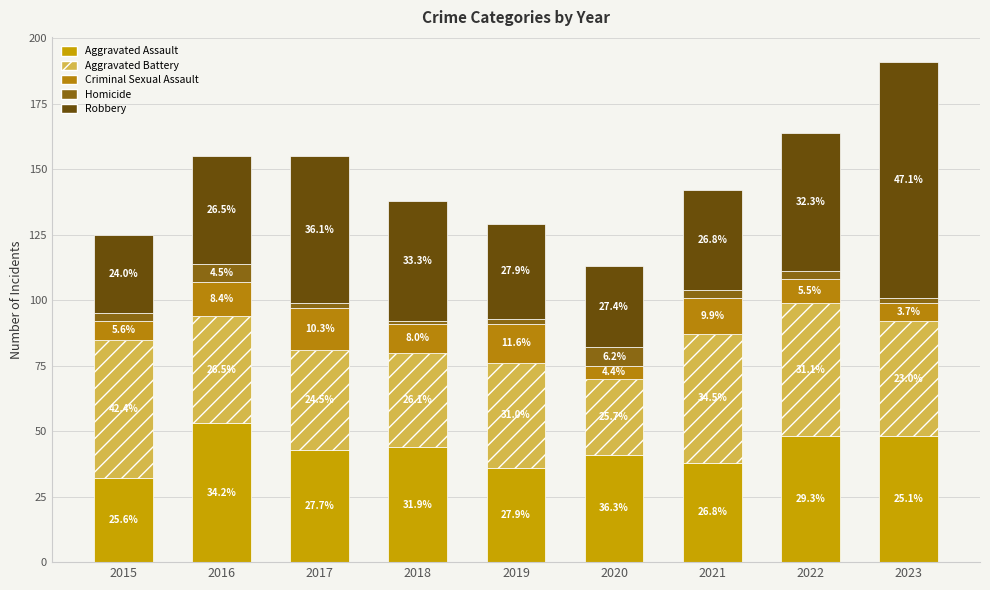

How many bars are there in total?

9